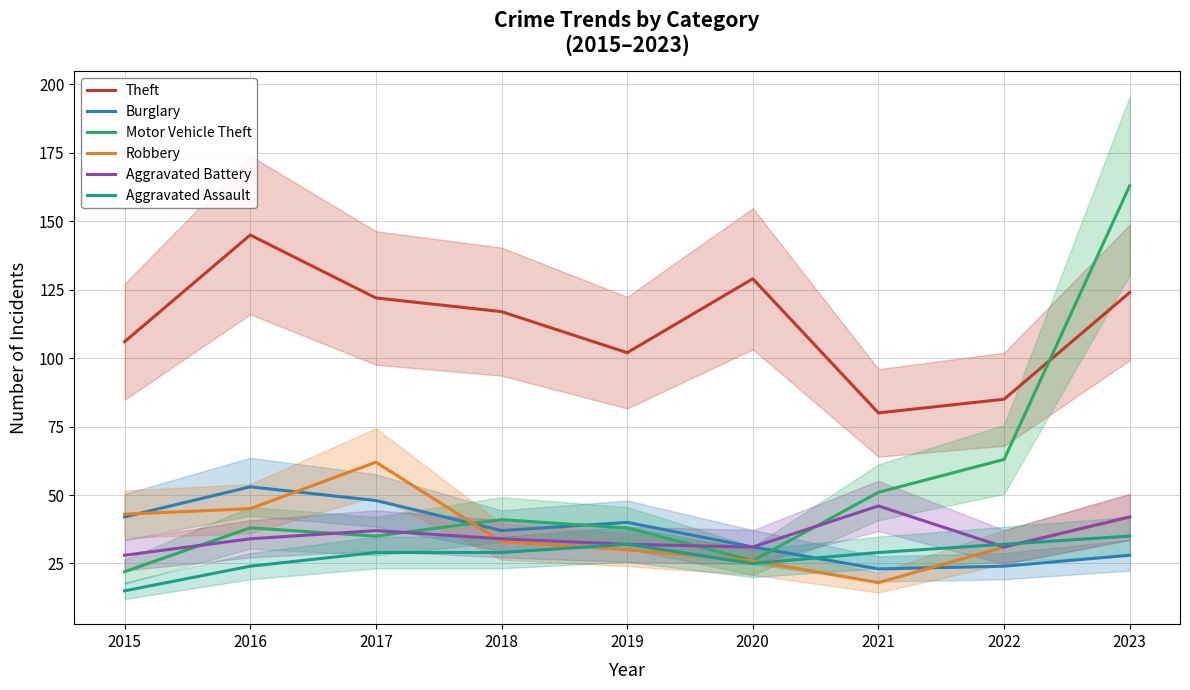

What is the difference between the maximum and second lowest values in the Robbery series?

36